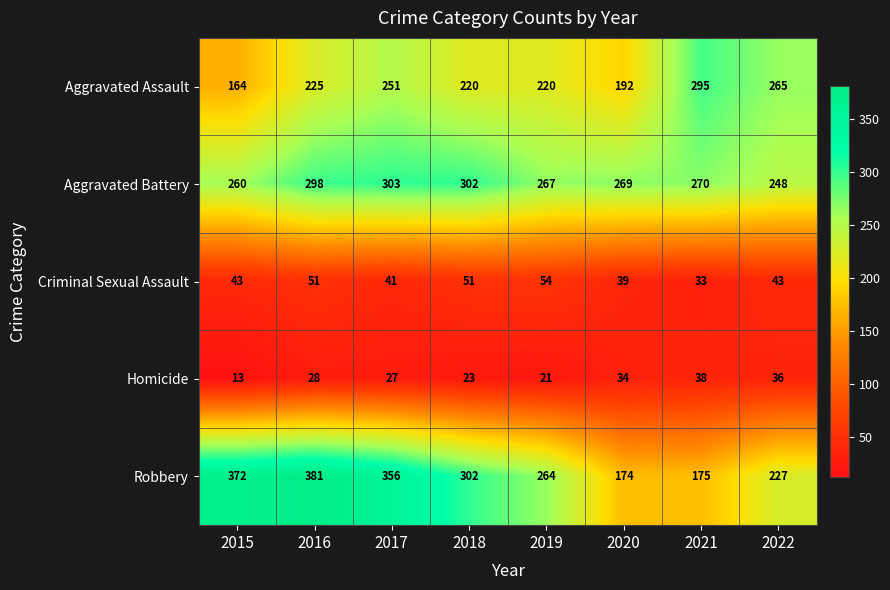

Which label corresponds to the smallest value in the chart?

2015